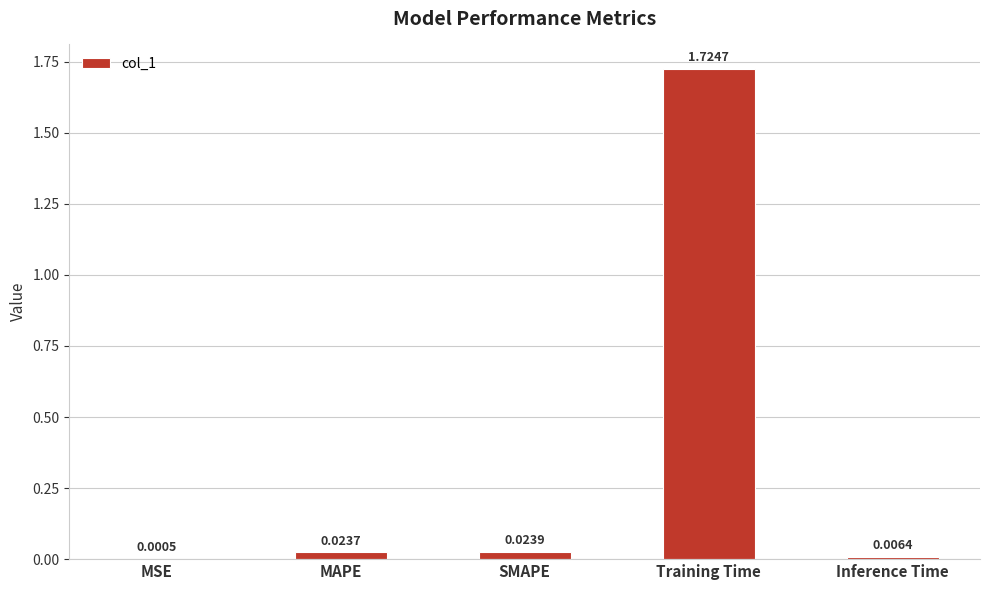

At which label is the value closest to 0?

MSE